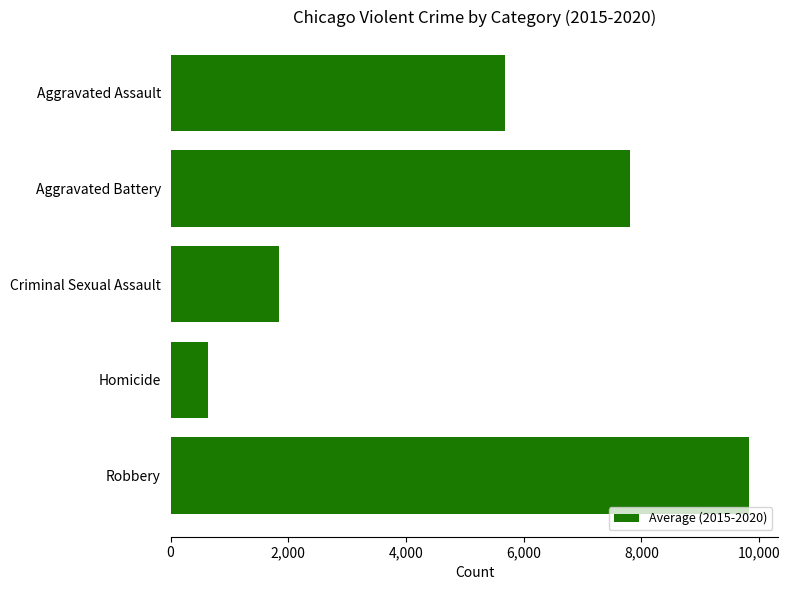

What is the change in value from Aggravated Battery to Criminal Sexual Assault?

-5974.2